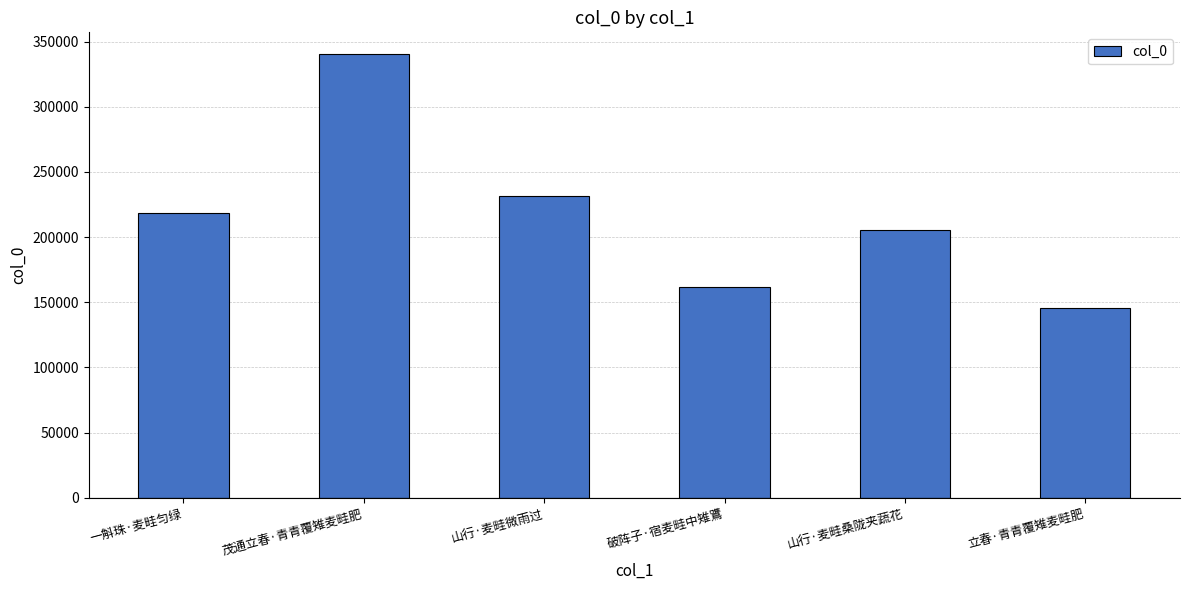

Is it true that the value at 立春·青青覆雉麦畦肥 is 145753?

True